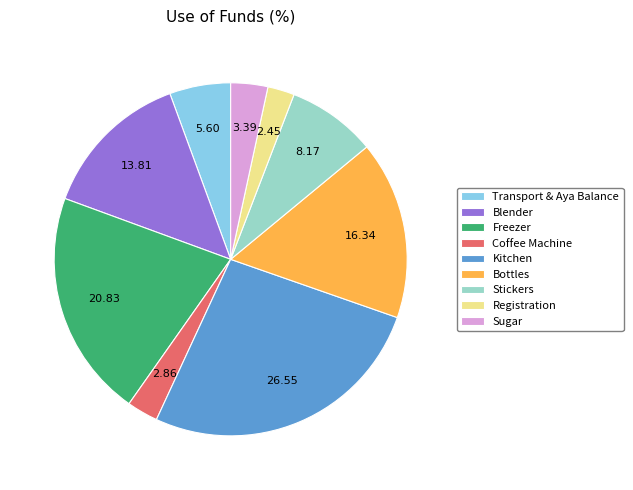

The Sugar slice represents 3% of the pie. True or false?

True